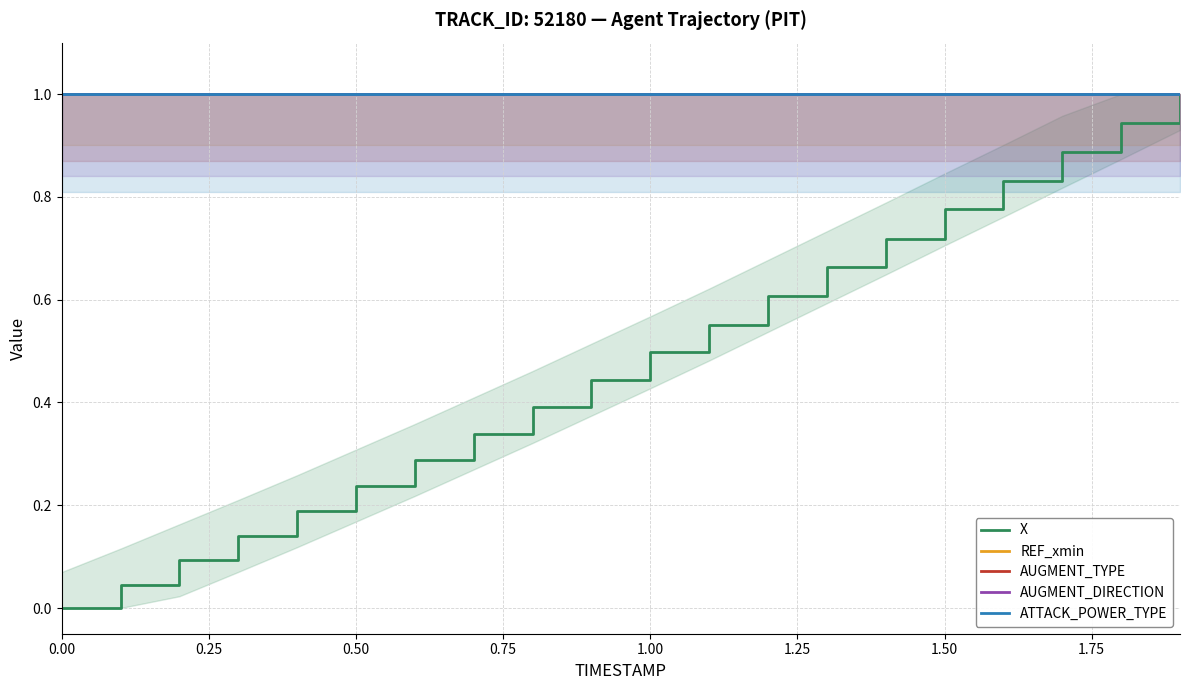

The value of REF_xmin at 1.00 is 1.0. True or false?

True